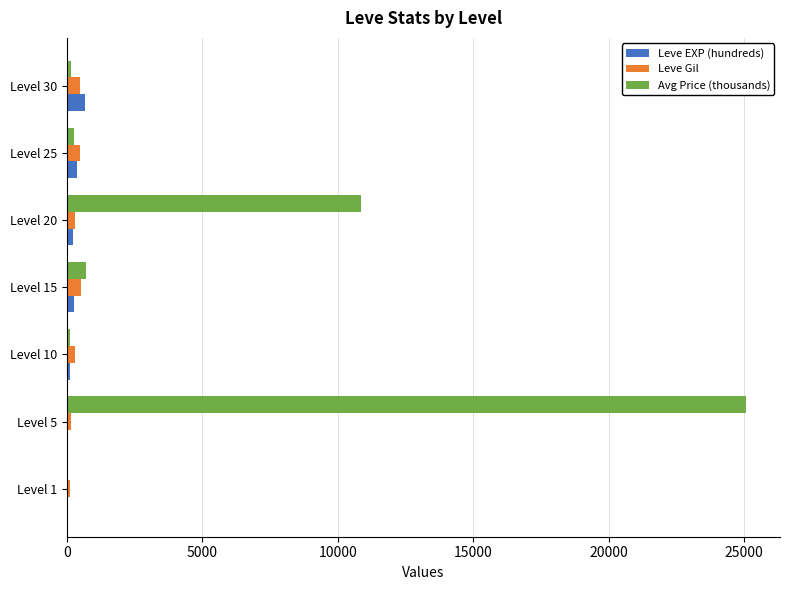

What is the sum of all Leve Gil values?

2312.0